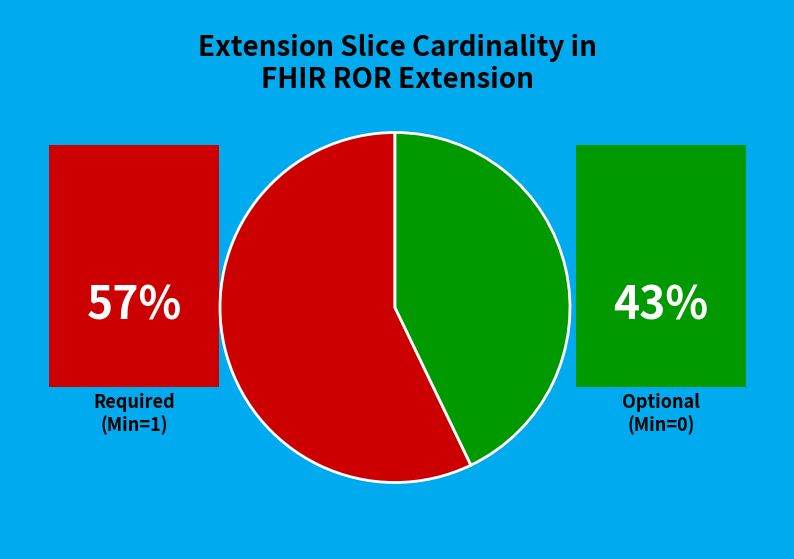

Does any single category account for the majority?

Yes